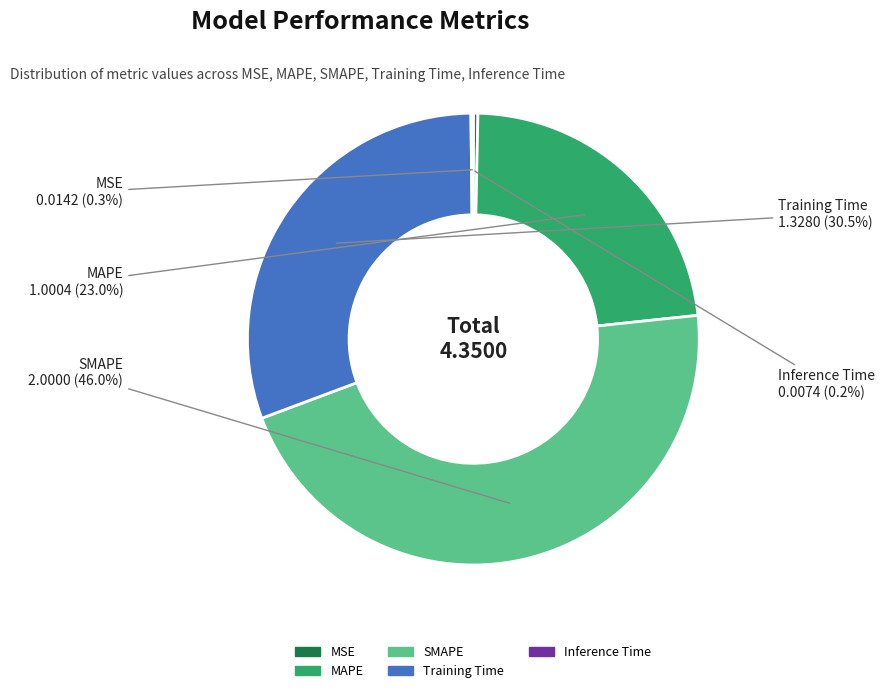

To the nearest percent, what is the average slice percentage?

20%